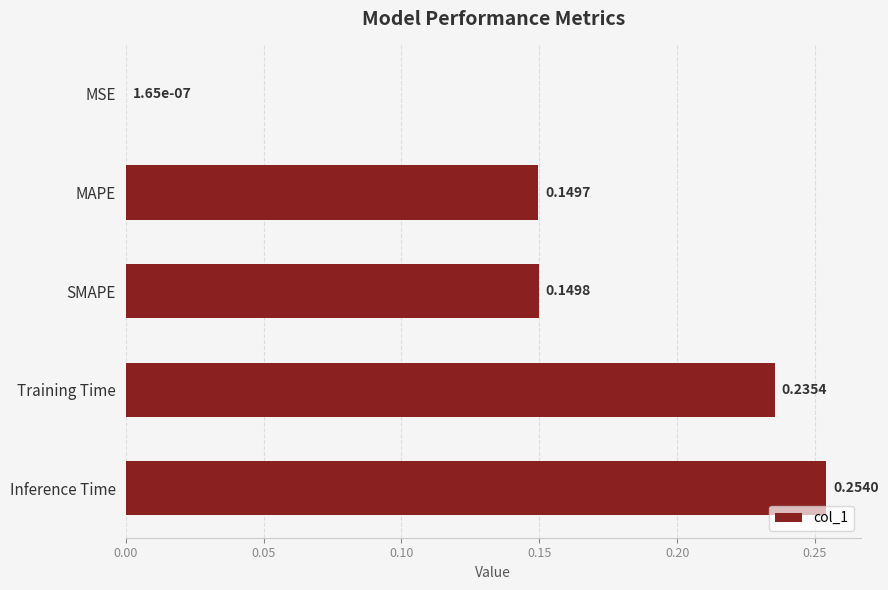

Where is the data nearest to the value 0?

MSE